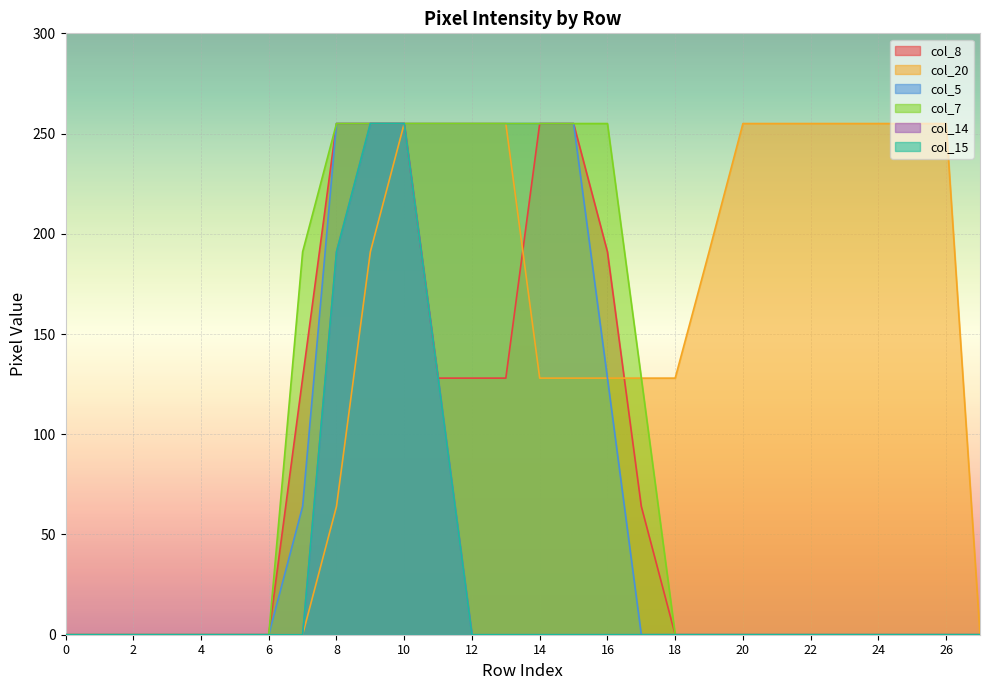

Reading left to right, list all the values displayed in this chart.

col_8: 0	0	0	0	0	0	0	128	255	255	255	128	128	128	255	255	191	64	0	0	0	0	0	0	0	0	0	0
col_20: 0	0	0	0	0	0	0	0	64	191	255	255	255	255	128	128	128	128	128	191	255	255	255	255	255	255	255	0
col_5: 0	0	0	0	0	0	0	64	255	255	255	255	255	255	255	255	128	0	0	0	0	0	0	0	0	0	0	0
col_7: 0	0	0	0	0	0	0	191	255	255	255	255	255	255	255	255	255	128	0	0	0	0	0	0	0	0	0	0
col_14: 0	0	0	0	0	0	0	0	191	255	255	128	0	0	0	0	0	0	0	0	0	0	0	0	0	0	0	0
col_15: 0	0	0	0	0	0	0	0	191	255	255	128	0	0	0	0	0	0	0	0	0	0	0	0	0	0	0	0